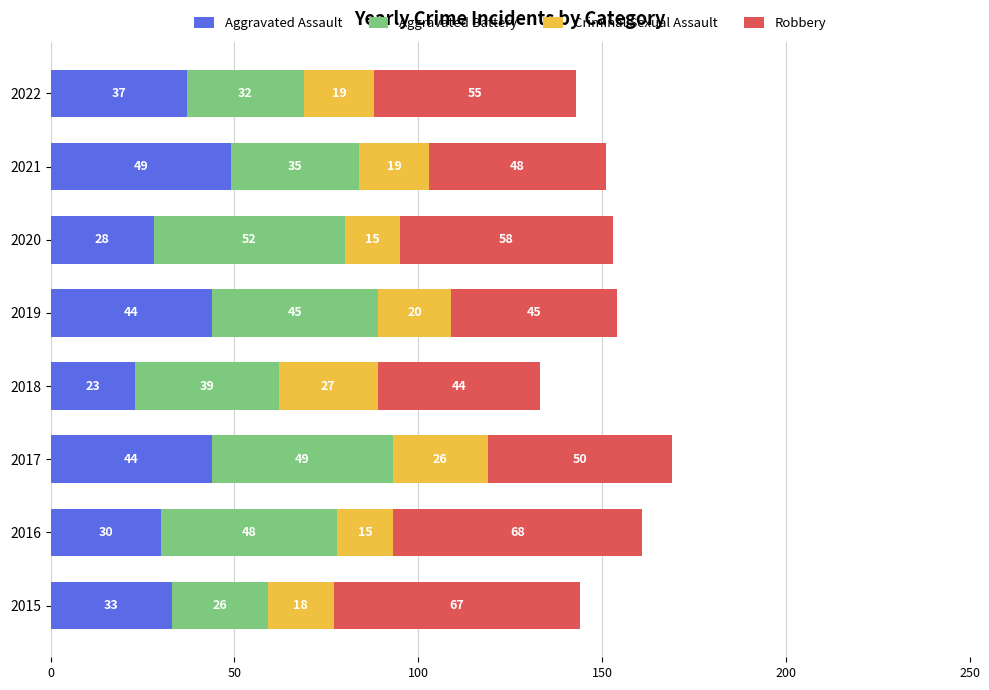

What is the sum of all Aggravated Assault values?

288